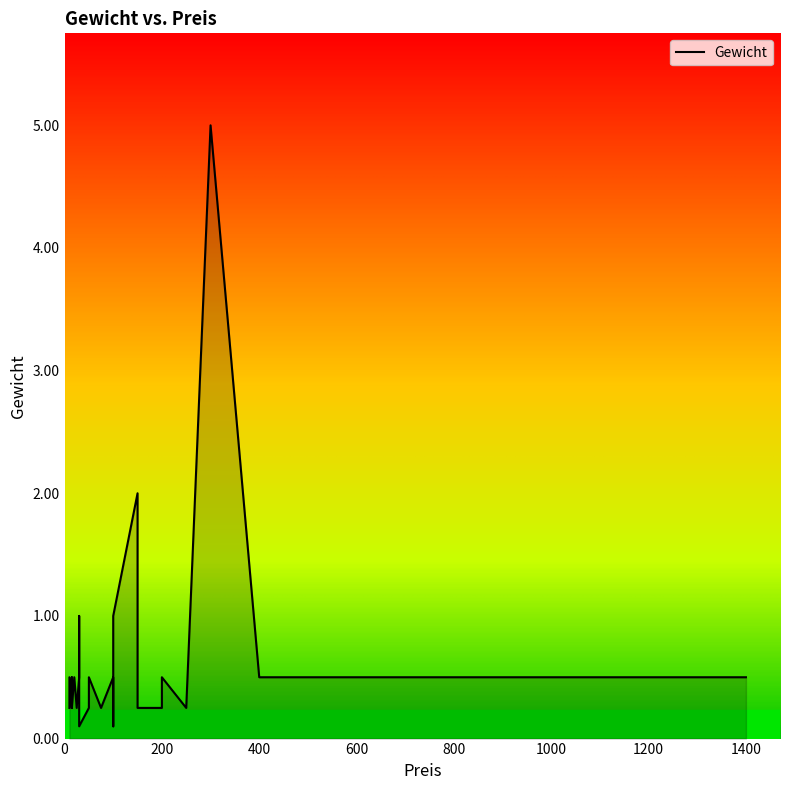

What is the greatest value displayed?

5.0